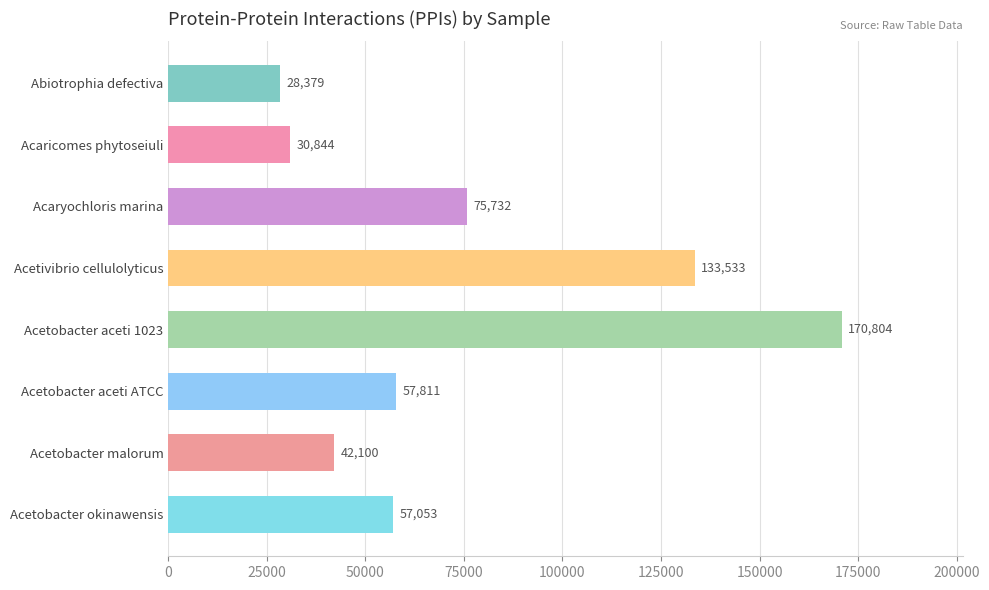

True or false: the data shows 170804 at Acetobacter aceti 1023.

True